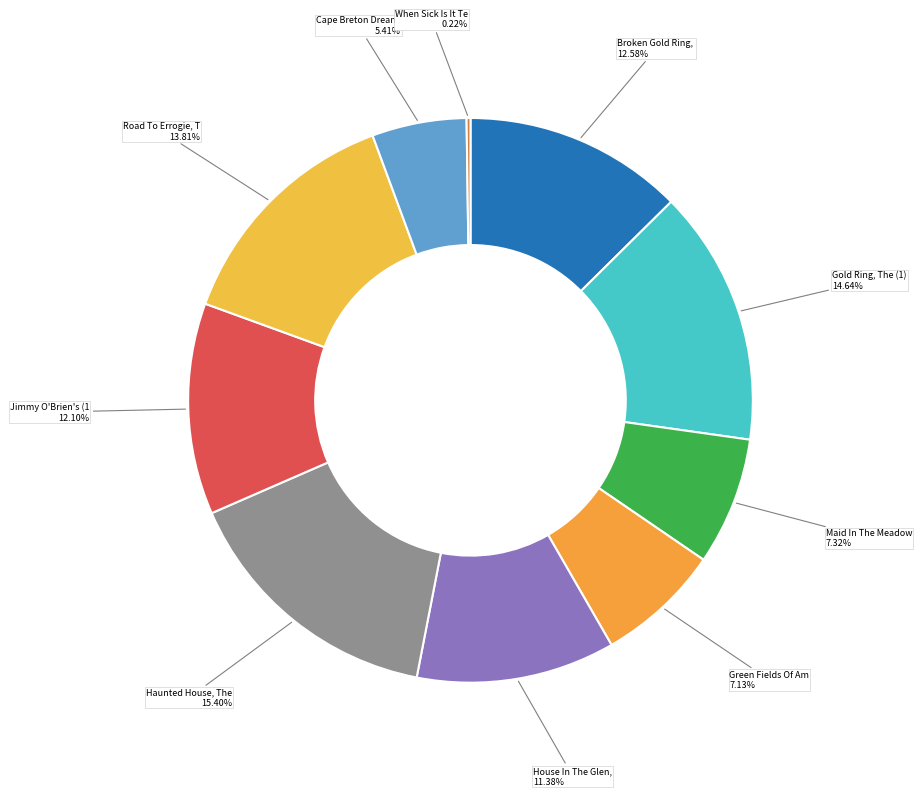

Does any single category account for the majority?

No